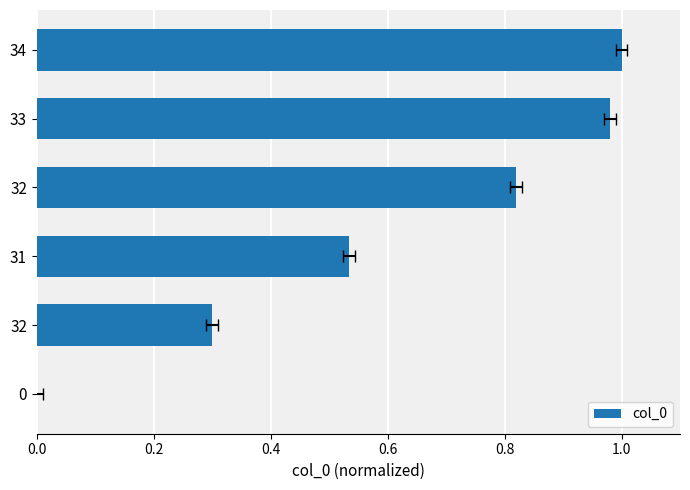

What is the change in value from 32 to 33?

+0.7